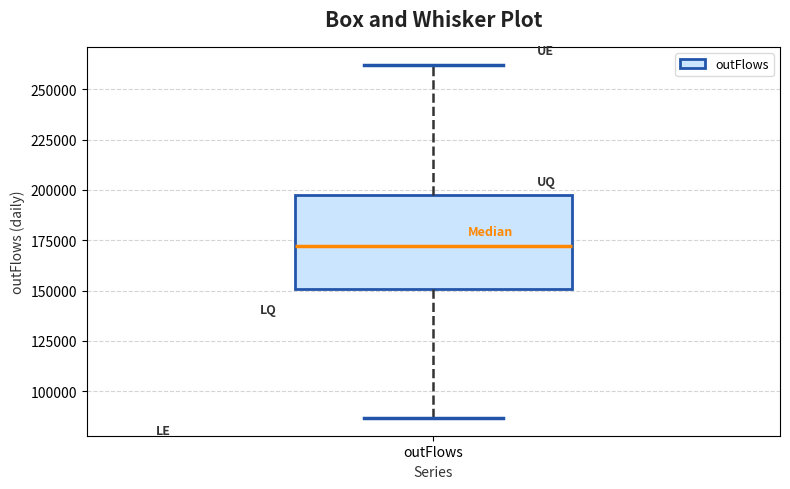

Read this box plot against the y-axis: the position of the median line, the range covered by the box, and the ends of both whiskers. The values are not printed on the chart, so give them approximately, as read against the axis.

median 170000, box 150000 to 195000, whiskers 85000 to 260000